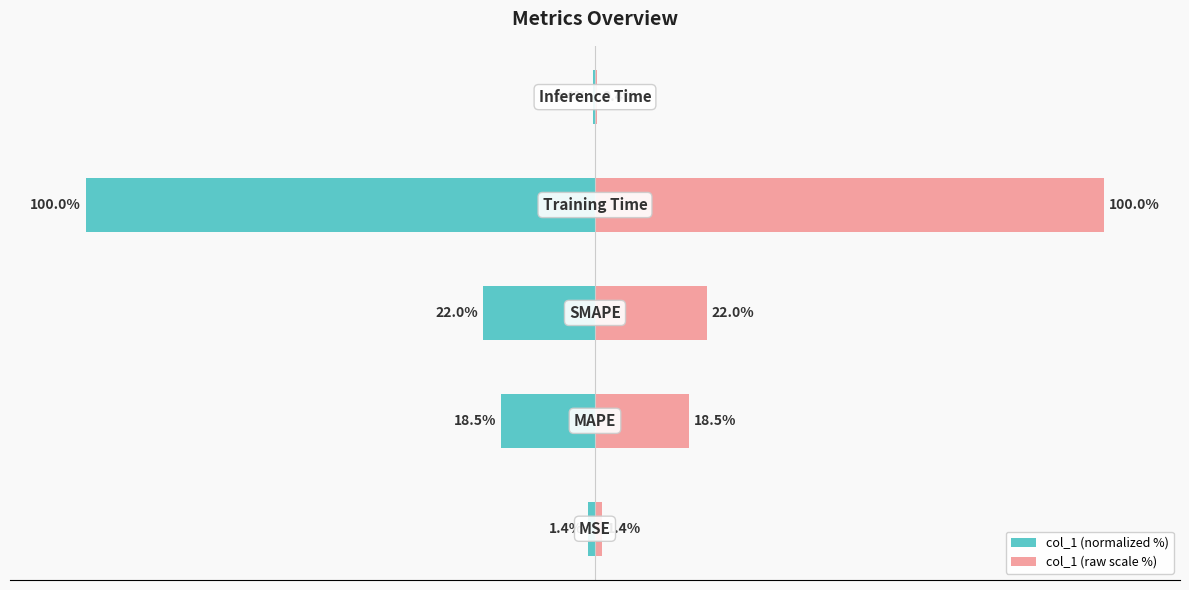

What are all the series names shown in the legend?

col_1 (normalized %), col_1 (raw scale %)